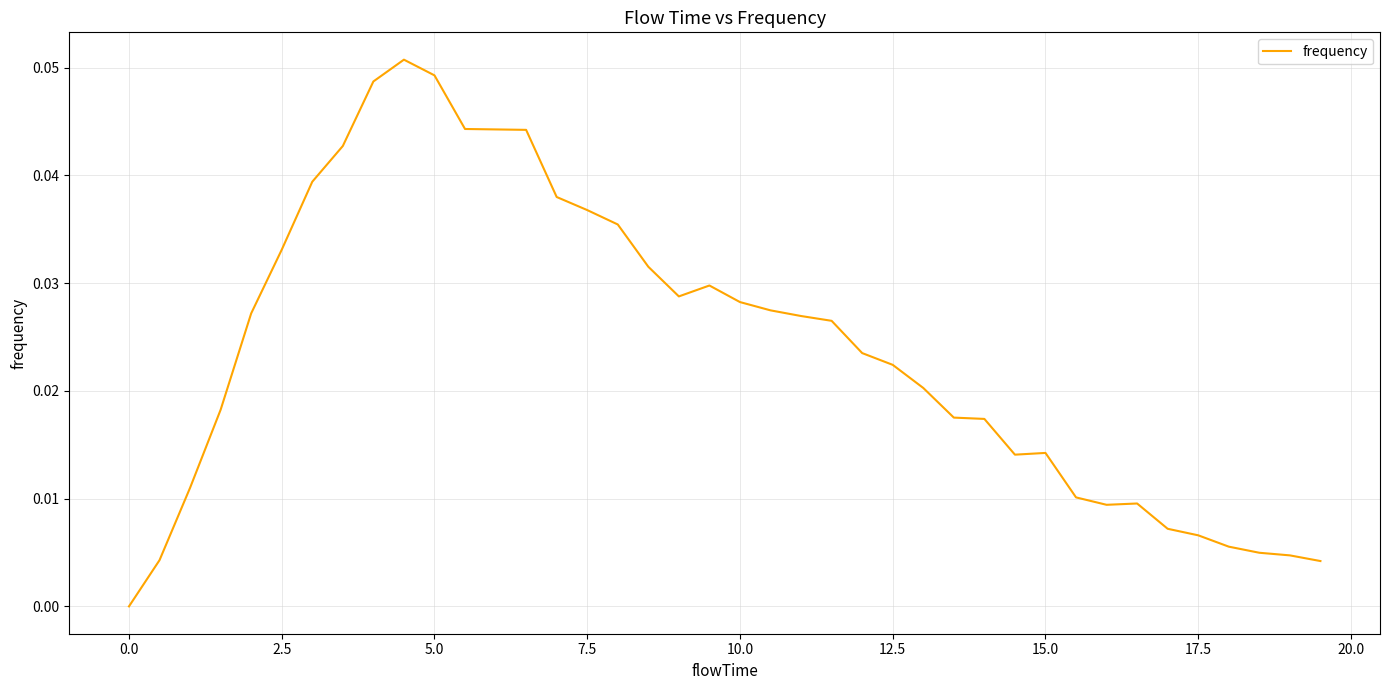

True or false: the data shows 0.0 at 0.0.

True